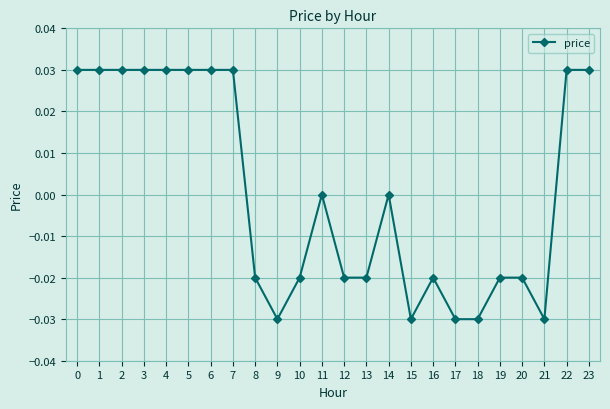

True or false: there are more than 0 points higher than both neighbors.

True